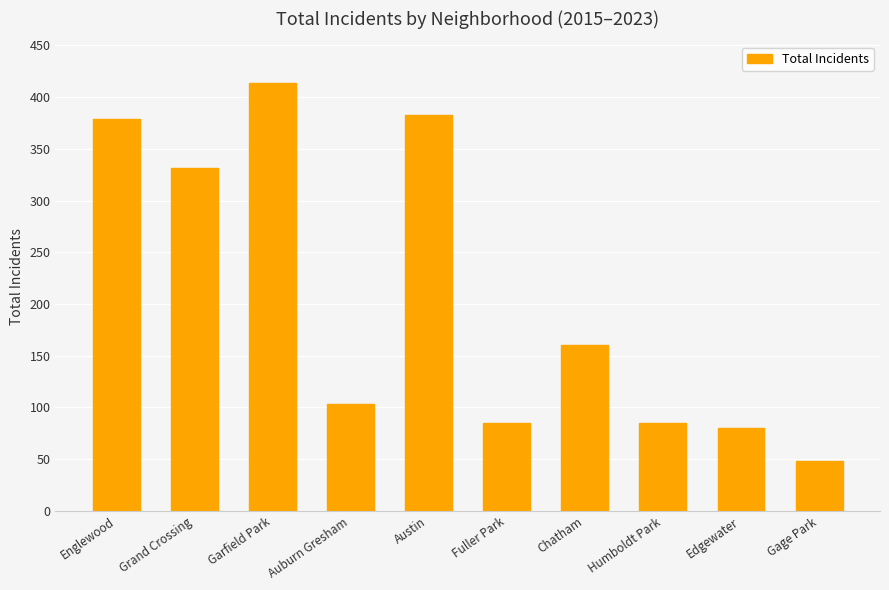

Which category has the lowest value across all series?

Gage Park